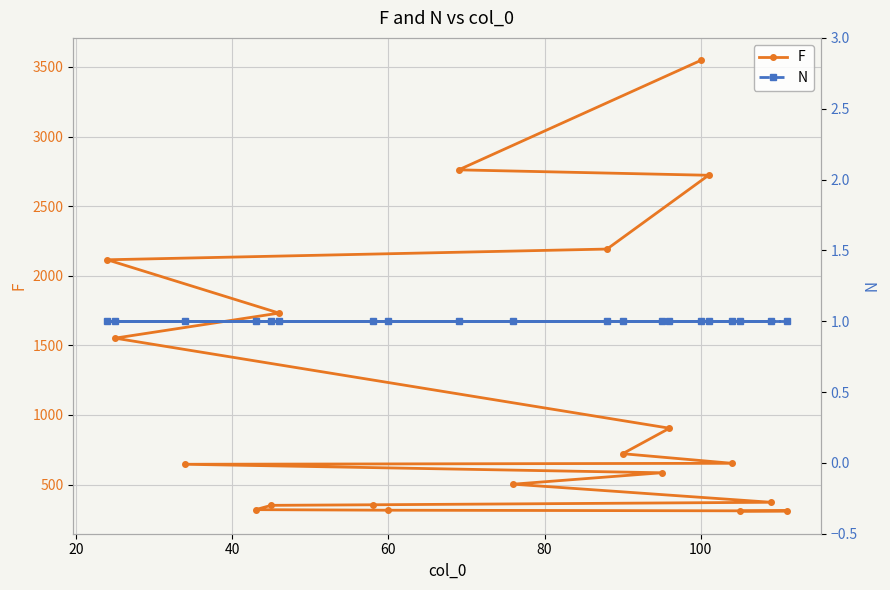

Does the chart display data point markers on the line(s)?

Yes